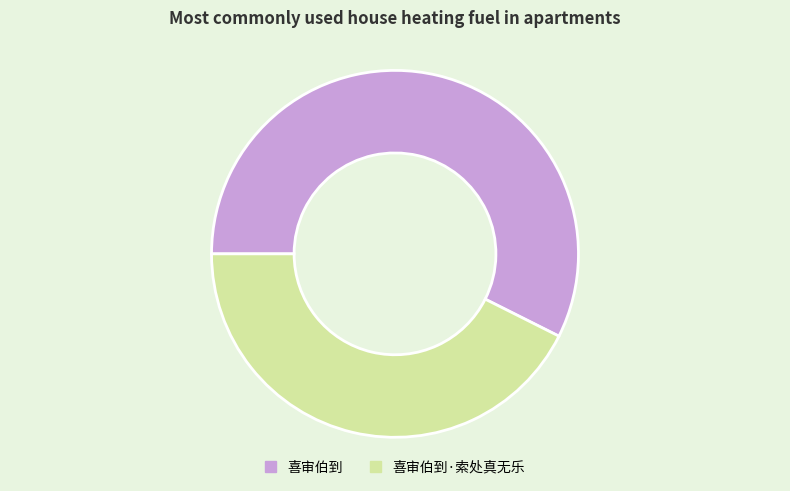

How many segments does this pie chart have?

2